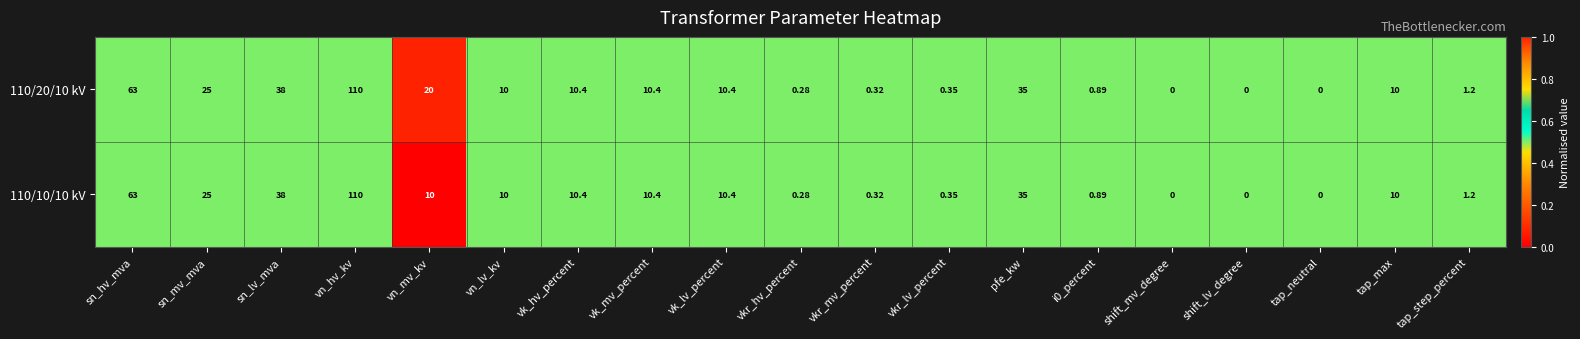

Is the value of 110/20/10 kV at tap_neutral greater than the value of 110/10/10 kV at sn_lv_mva?

No